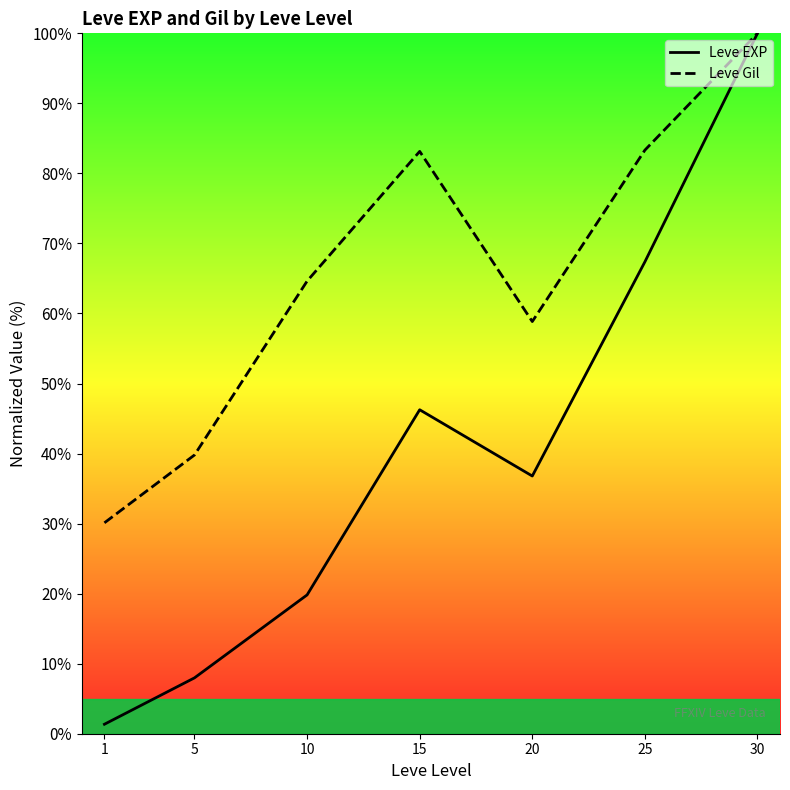

What is the value of the Leve EXP point at the 2nd from the left?

8.0